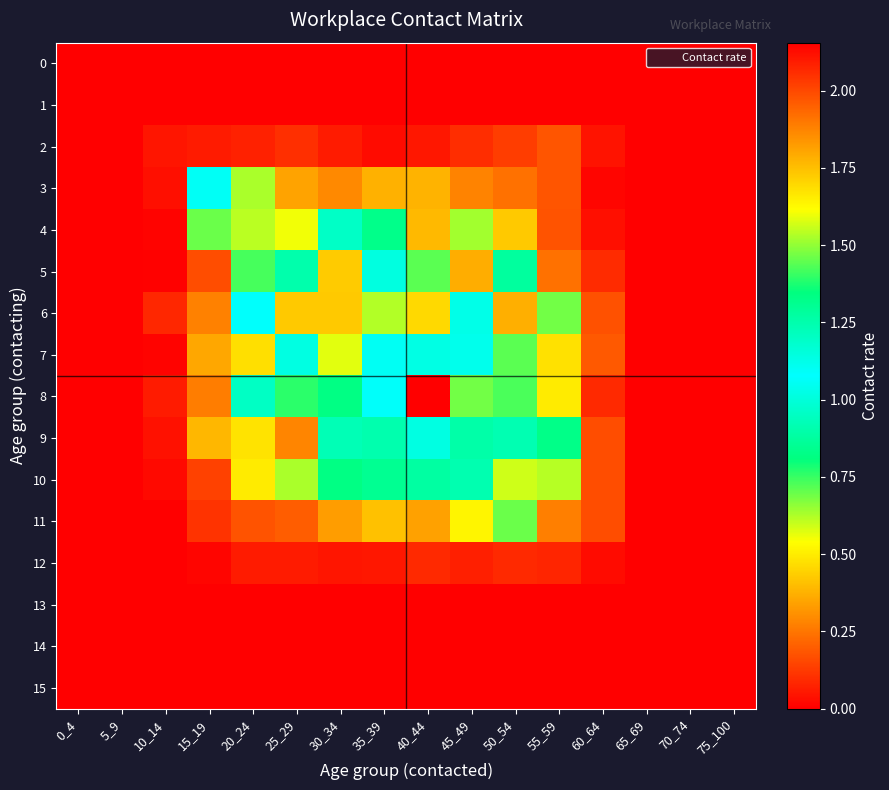

Rank the series by their maximum value, from lowest to highest.

0, 1, 13, 14, 15, 12, 2, 11, 10, 3, 9, 5, 4, 7, 6, 8